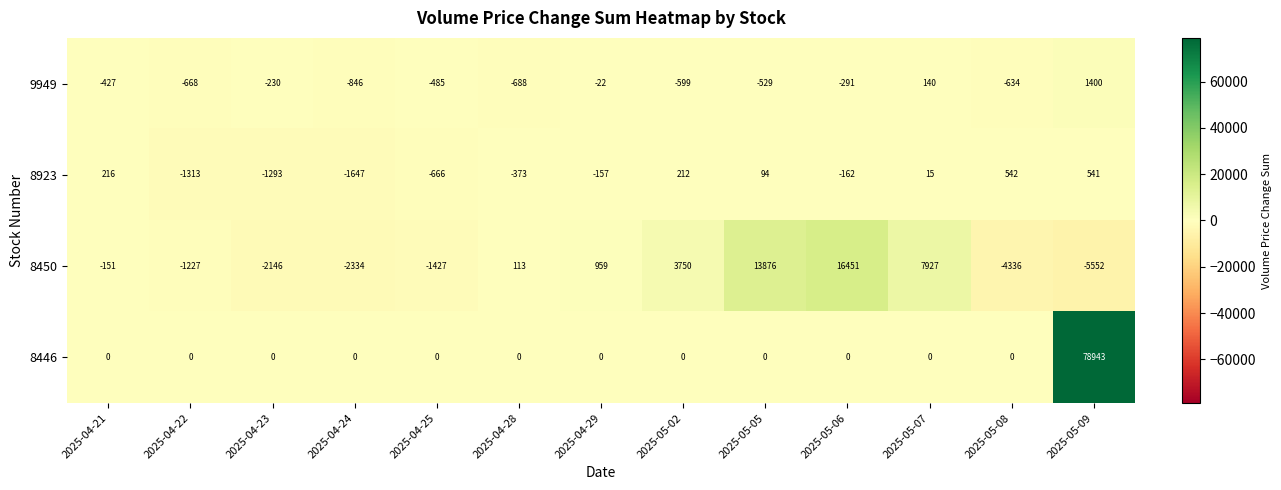

Where does the 8450 series first go above -151?

2025-04-28